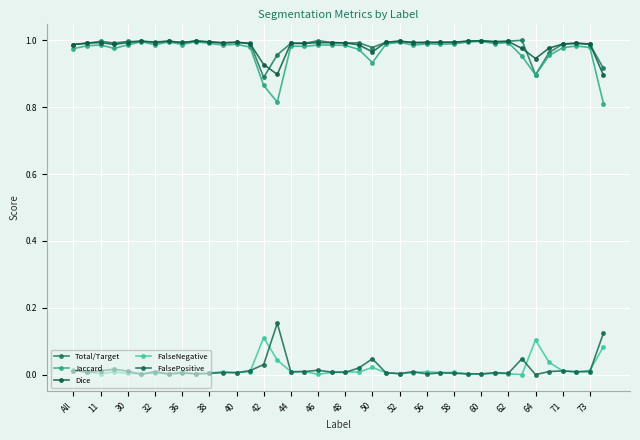

What is the value of the Jaccard point at the 29th from the left?

1.0